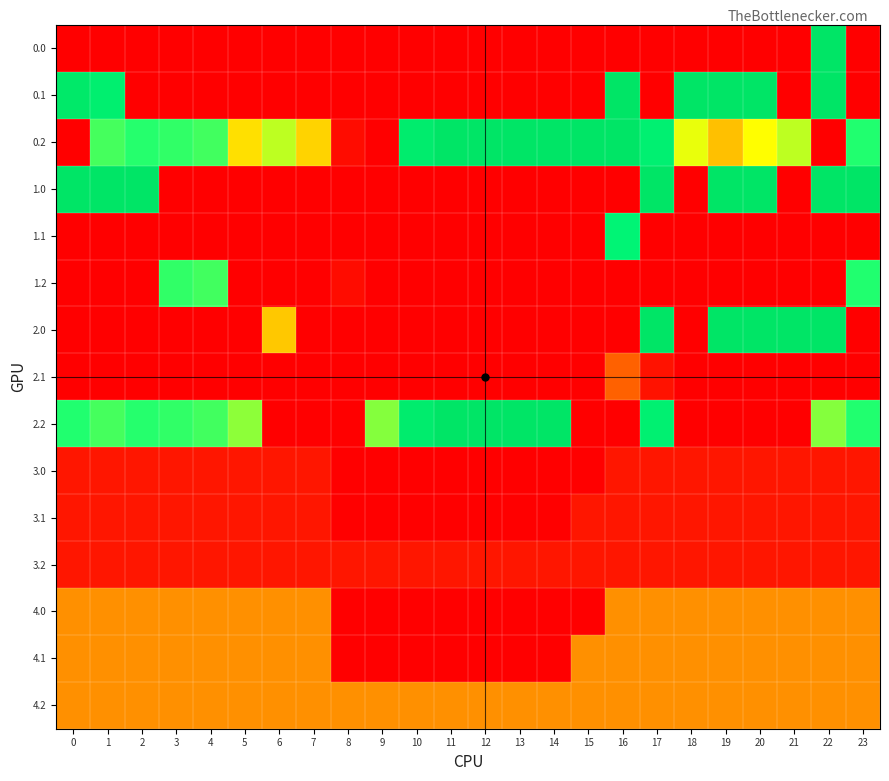

Which series has the largest total across all categories?

0.2